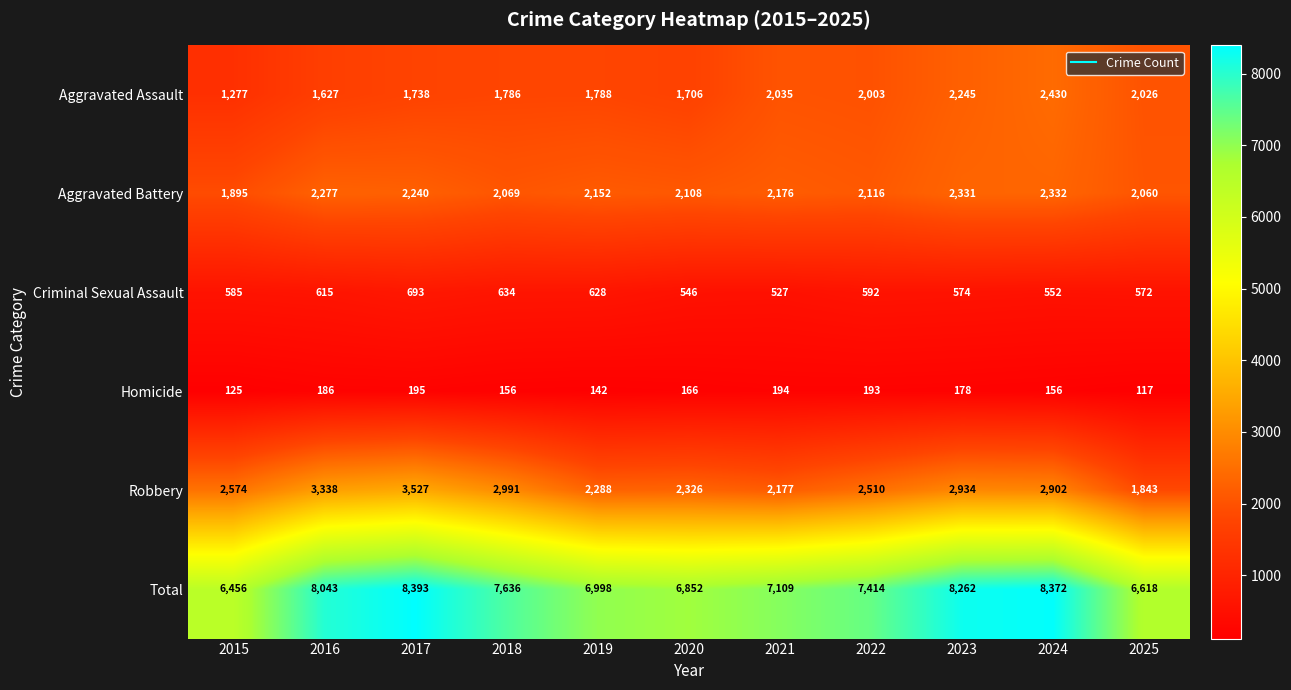

Is the value of Aggravated Battery at 2023 greater than the value of Total at 2018?

No